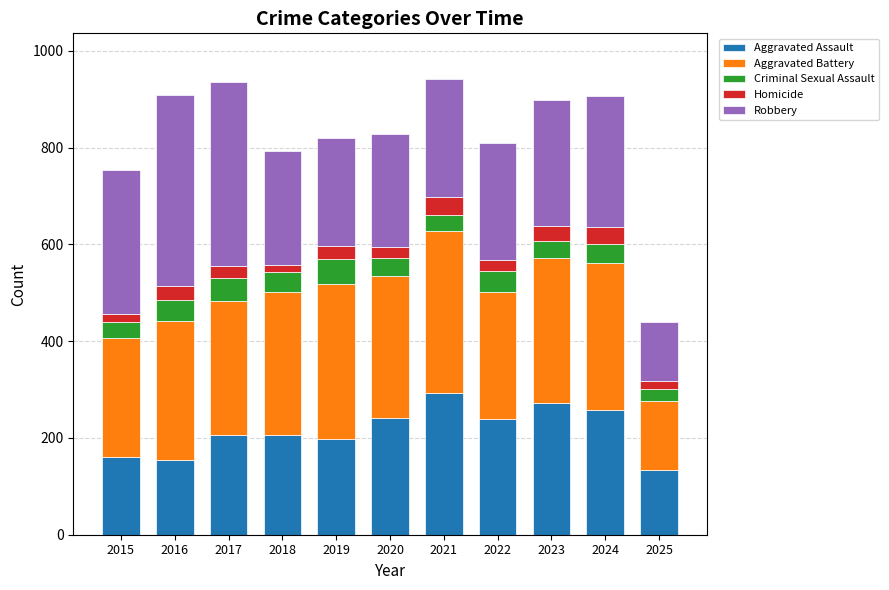

What is the difference between the maximum and minimum values in the Aggravated Assault series?

158